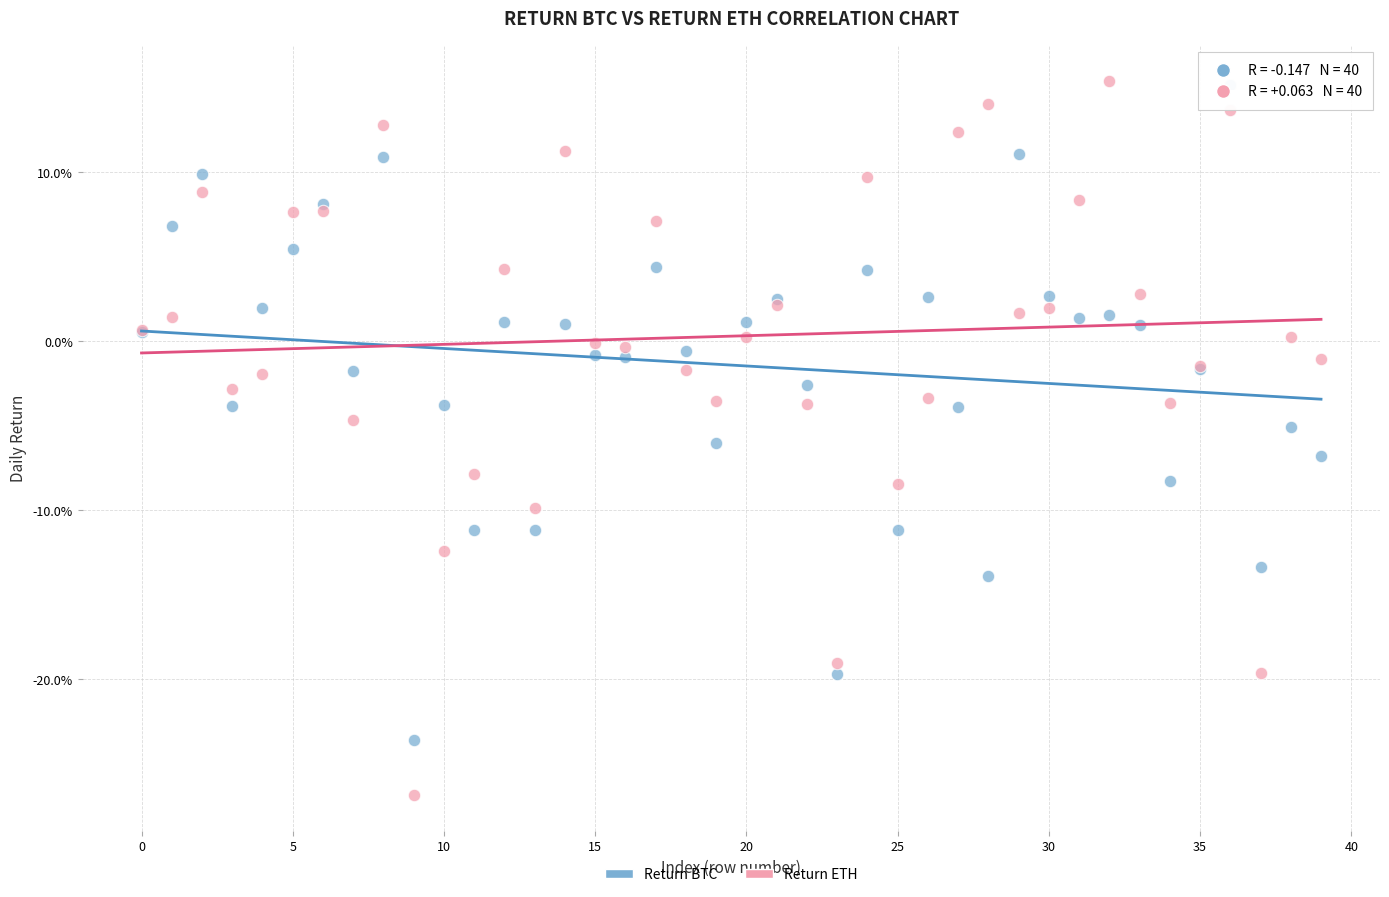

What are all the series names shown in the legend?

Return BTC, Return ETH